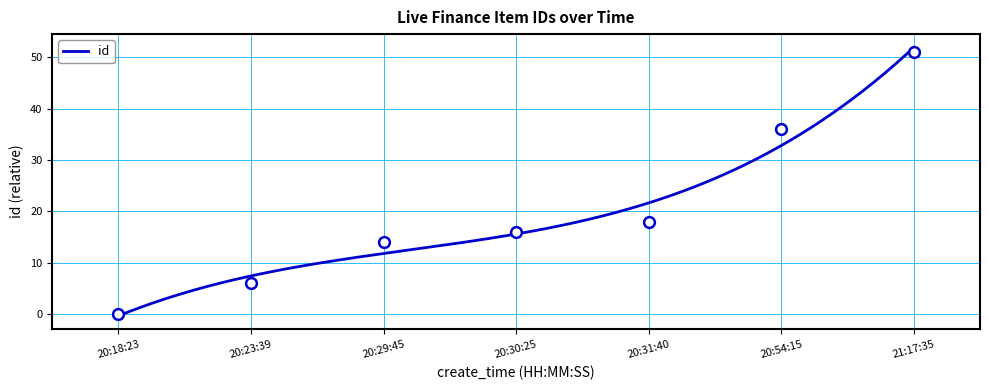

Which has a higher value, 20:29:45 or 20:31:40?

20:31:40